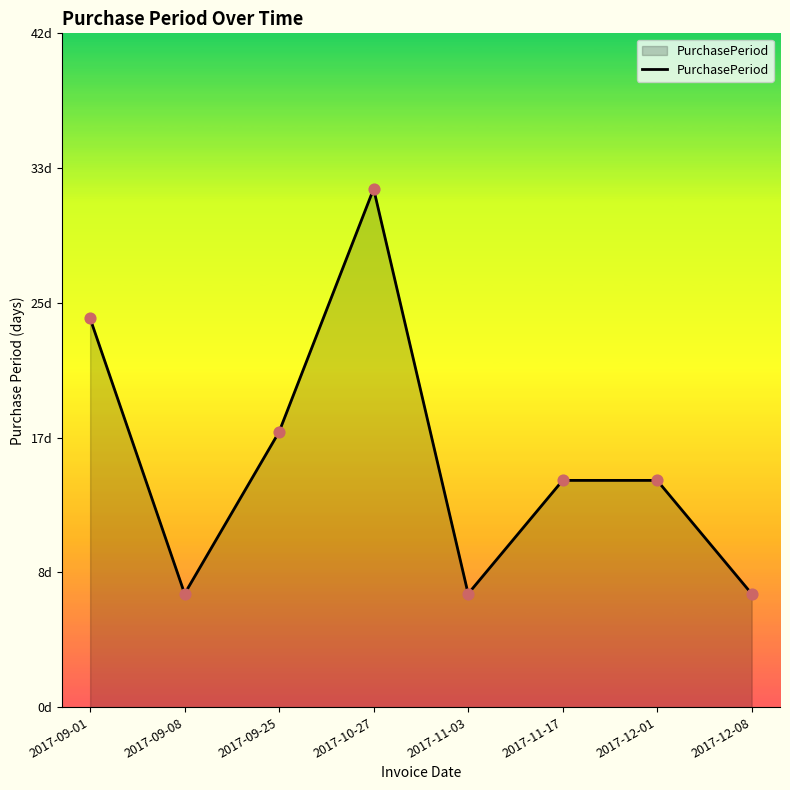

Approximately how many times larger is the value at 2017-12-08 compared to 2017-09-01?

0.3